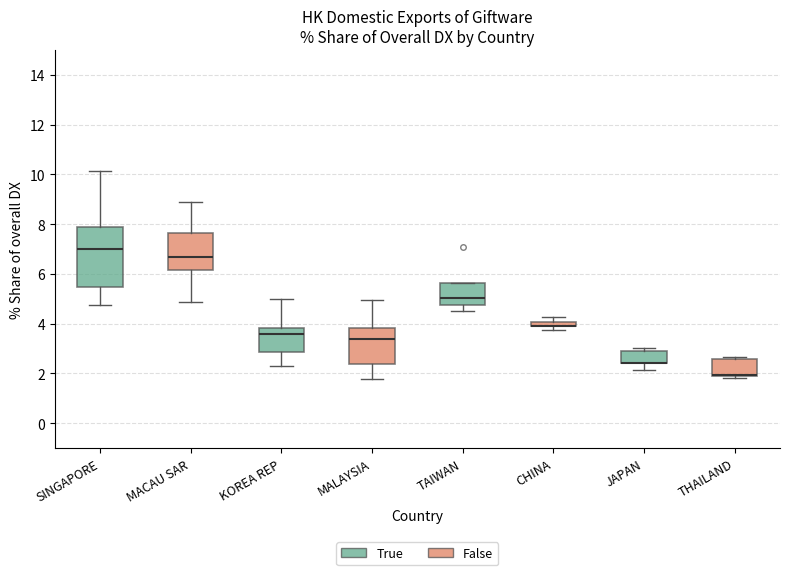

Where does the upper whisker of the box for CHINA end on the y-axis? The values are not printed on the chart, so give them approximately, as read against the axis.

4.2